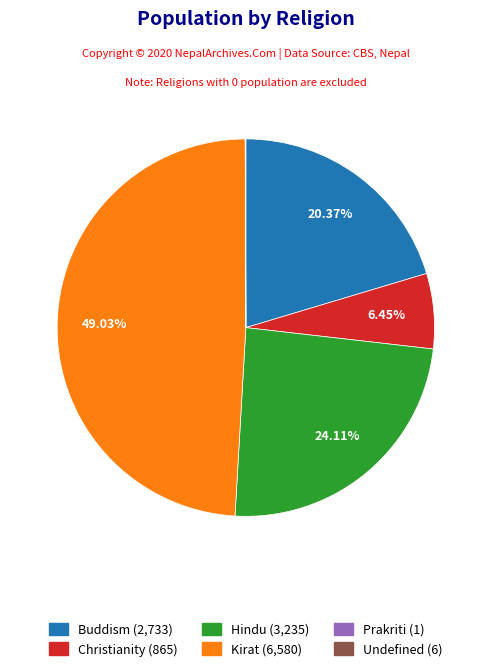

Approximately how many times larger is the value at Hindu compared to Christianity?

3.7